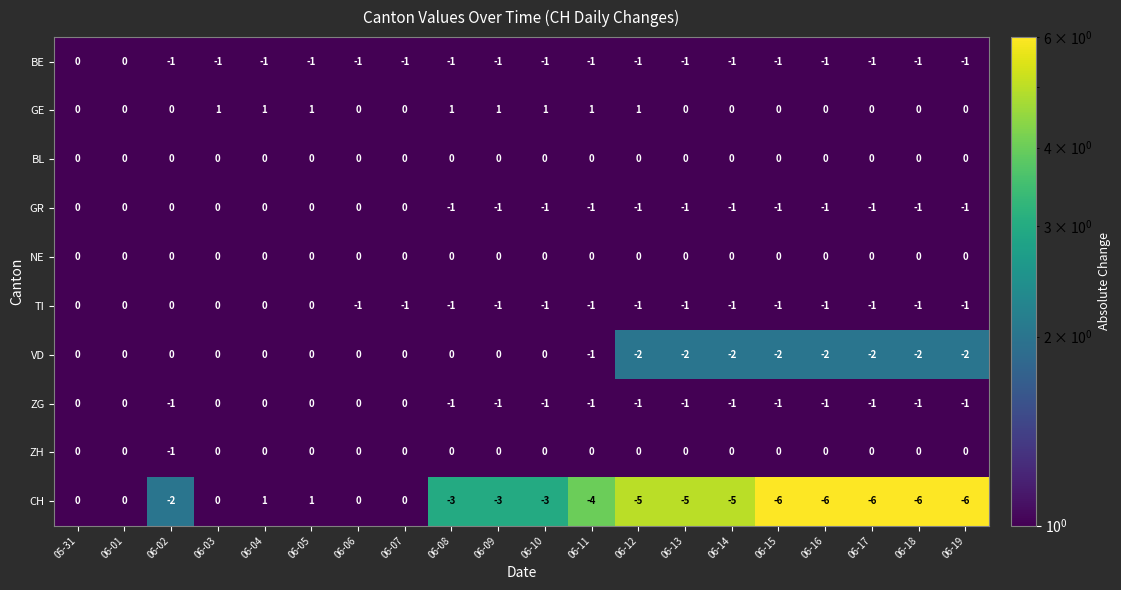

The value of GR at 06-03 is 1. True or false?

False